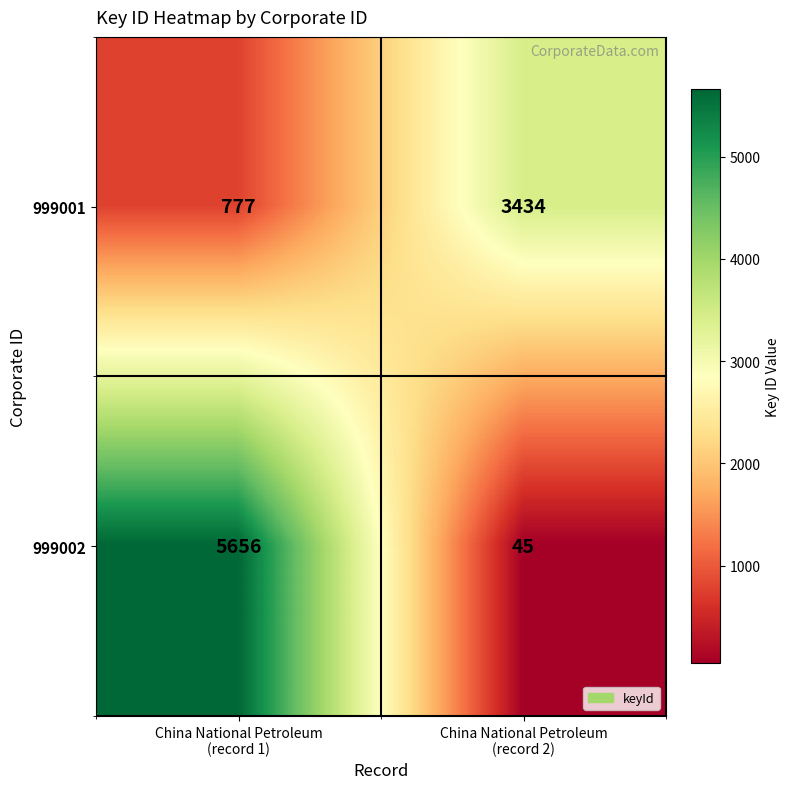

Which series has the largest total across all categories?

999002